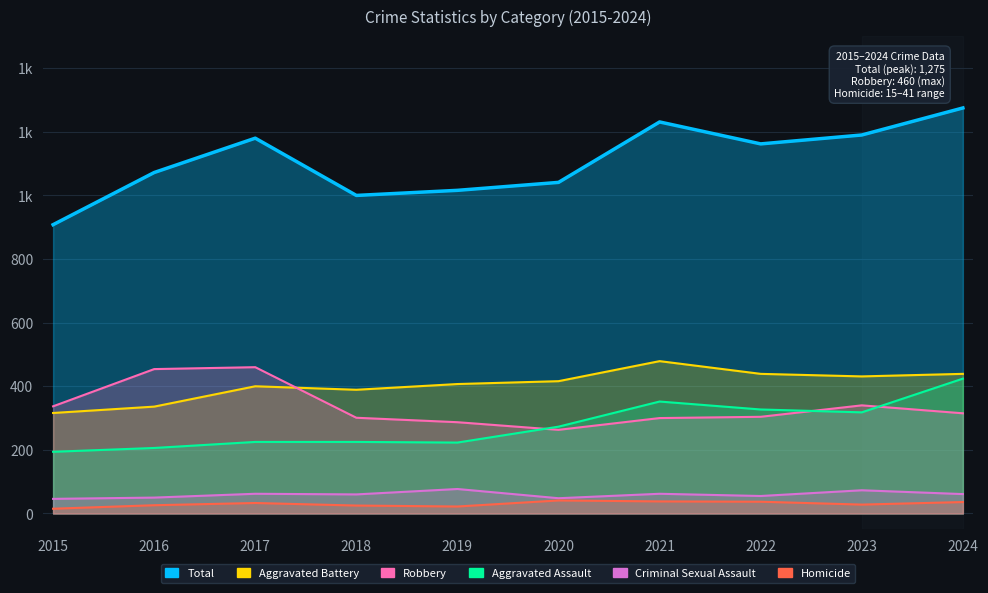

True or false: Criminal Sexual Assault and Homicide cross at least once.

False